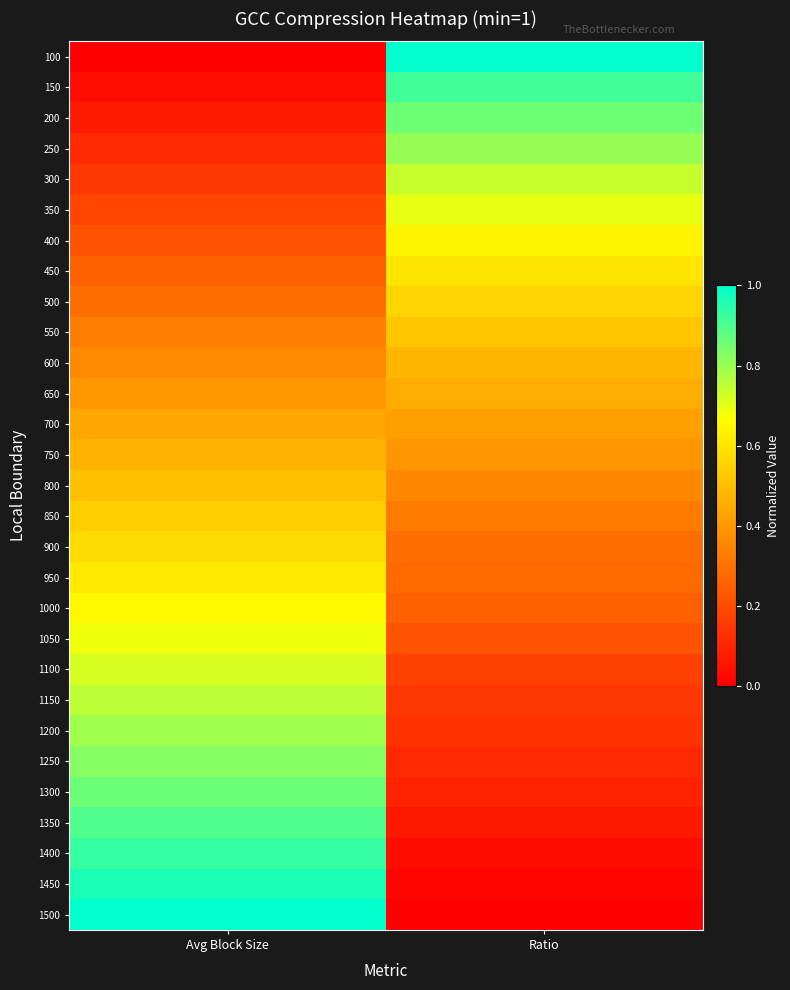

Reading left to right, list all the values displayed in this chart.

100: Avg Block Size=0.0	Ratio=1.0
150: Avg Block Size=0.0	Ratio=0.9
200: Avg Block Size=0.1	Ratio=0.9
250: Avg Block Size=0.1	Ratio=0.8
300: Avg Block Size=0.1	Ratio=0.7
350: Avg Block Size=0.2	Ratio=0.7
400: Avg Block Size=0.2	Ratio=0.6
450: Avg Block Size=0.3	Ratio=0.6
500: Avg Block Size=0.3	Ratio=0.6
550: Avg Block Size=0.3	Ratio=0.5
600: Avg Block Size=0.4	Ratio=0.5
650: Avg Block Size=0.4	Ratio=0.4
700: Avg Block Size=0.4	Ratio=0.4
750: Avg Block Size=0.5	Ratio=0.4
800: Avg Block Size=0.5	Ratio=0.4
850: Avg Block Size=0.5	Ratio=0.3
900: Avg Block Size=0.6	Ratio=0.3
950: Avg Block Size=0.6	Ratio=0.3
1000: Avg Block Size=0.6	Ratio=0.3
1050: Avg Block Size=0.7	Ratio=0.2
1100: Avg Block Size=0.7	Ratio=0.2
1150: Avg Block Size=0.8	Ratio=0.1
1200: Avg Block Size=0.8	Ratio=0.1
1250: Avg Block Size=0.8	Ratio=0.1
1300: Avg Block Size=0.9	Ratio=0.1
1350: Avg Block Size=0.9	Ratio=0.1
1400: Avg Block Size=0.9	Ratio=0.0
1450: Avg Block Size=1.0	Ratio=0.0
1500: Avg Block Size=1.0	Ratio=0.0